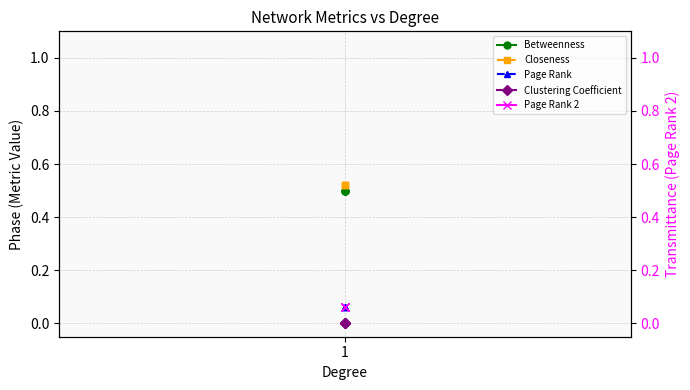

Is this an area chart (filled region under the line)?

No